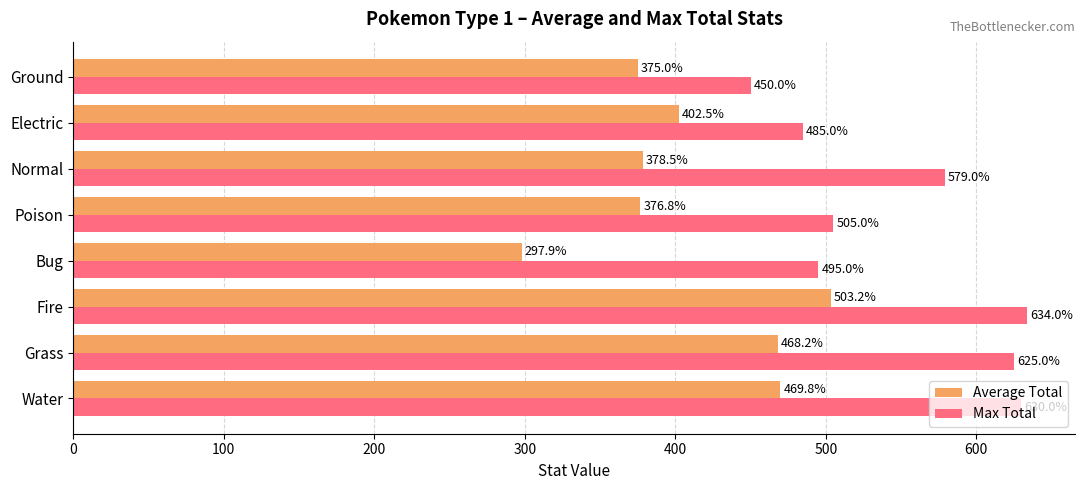

Which category has the highest value across all series?

Fire